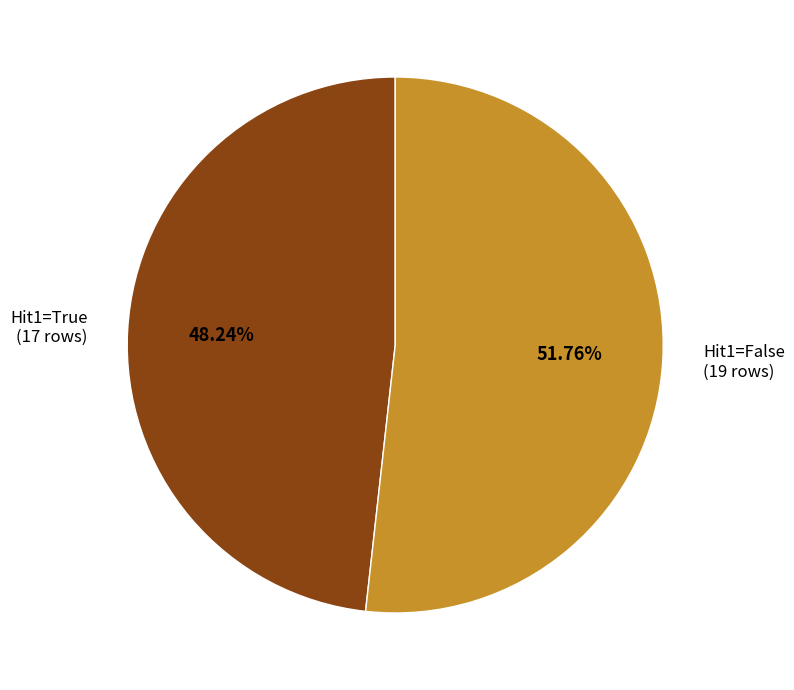

To the nearest percent, what is the average slice percentage?

50%